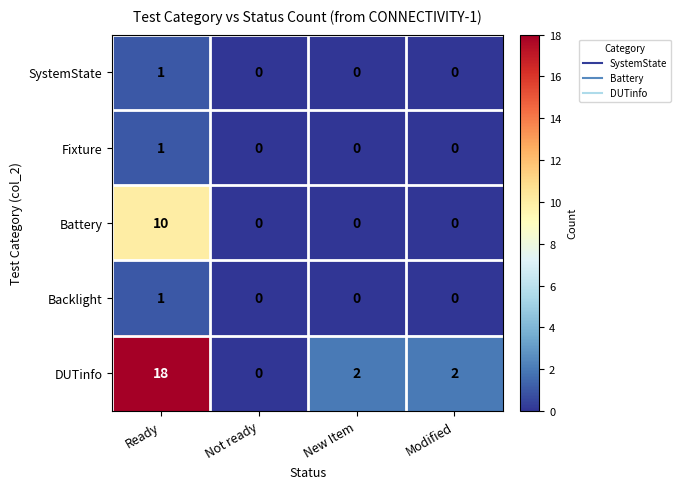

Reading left to right, list all the values displayed in this chart.

SystemState: 1	0	0	0
Fixture: 1	0	0	0
Battery: 10	0	0	0
Backlight: 1	0	0	0
DUTinfo: 18	0	2	2